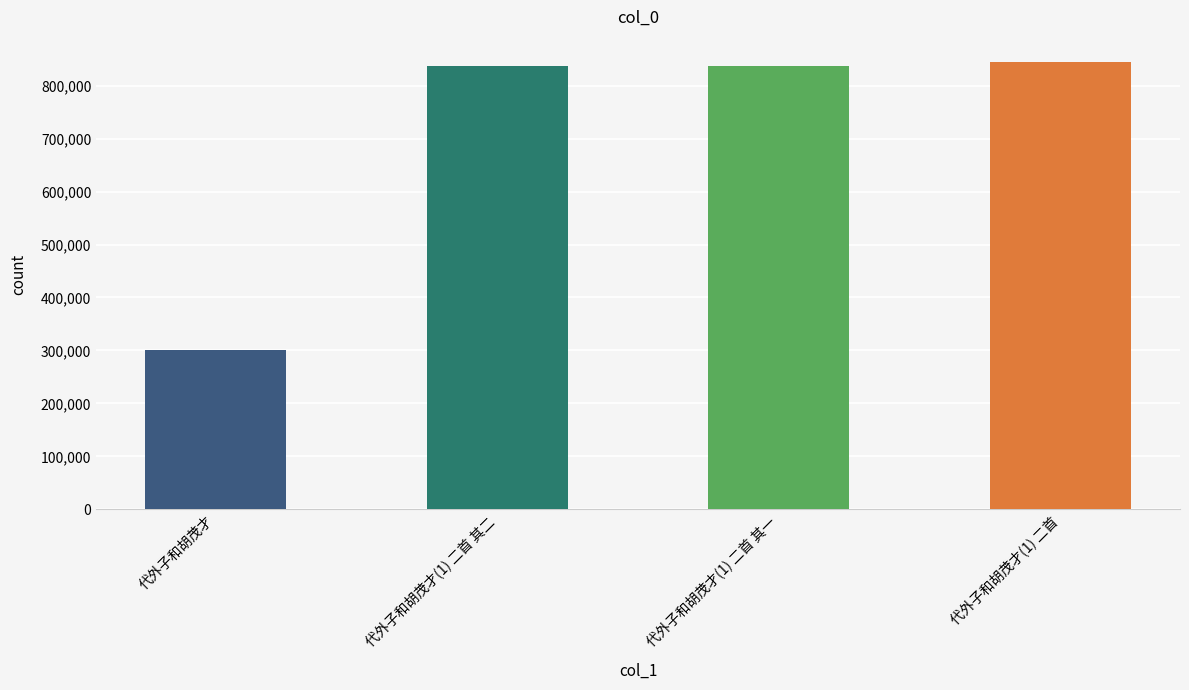

How many values are below 837133?

2